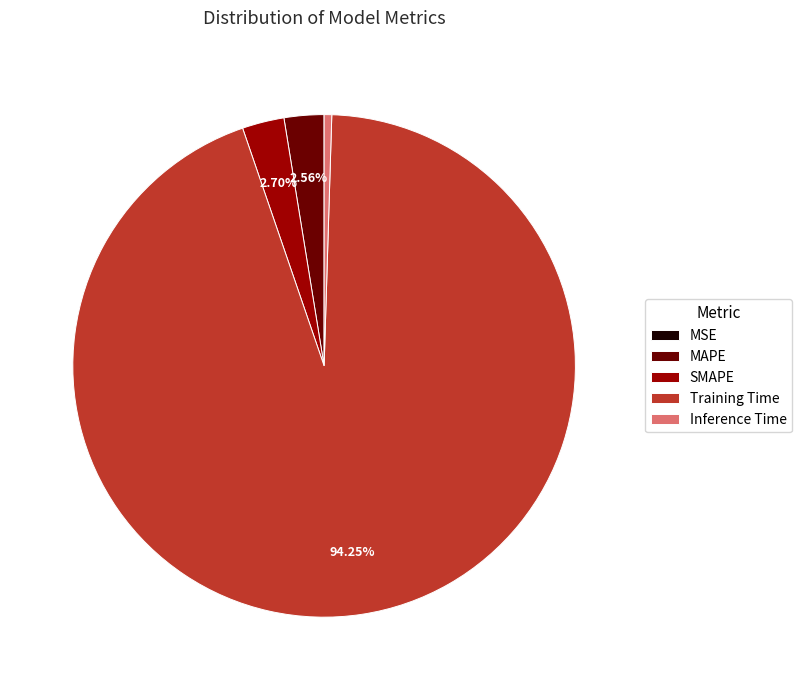

How much of the chart is everything except MAPE?

97.4%